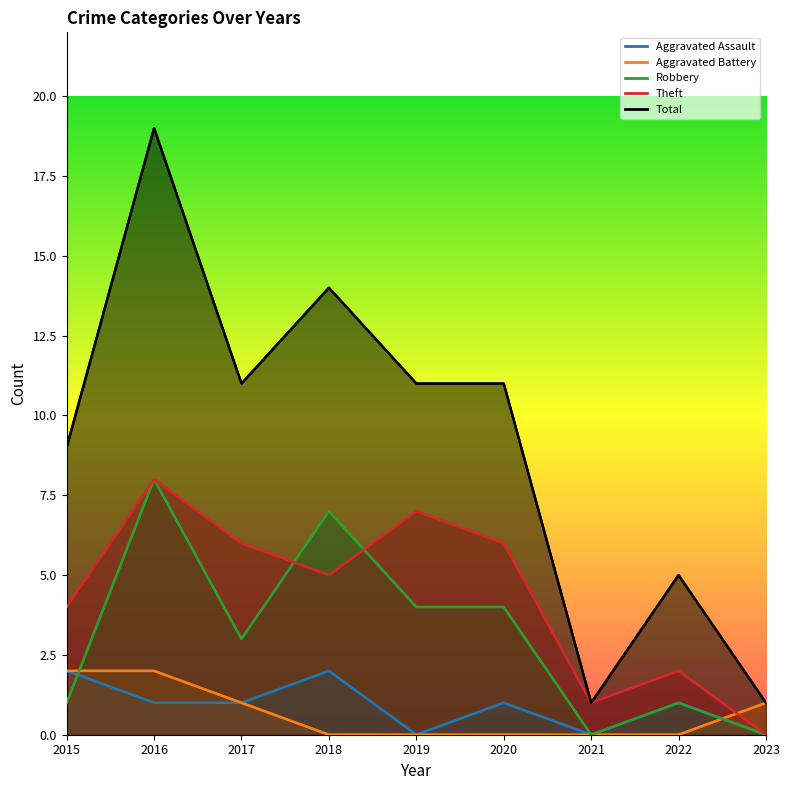

Reading right to left, transcribe all the data shown in this chart.

Aggravated Assault: 2023=0	2022=1	2021=0	2020=1	2019=0	2018=2	2017=1	2016=1	2015=2
Aggravated Battery: 2023=1	2022=0	2021=0	2020=0	2019=0	2018=0	2017=1	2016=2	2015=2
Robbery: 2023=0	2022=1	2021=0	2020=4	2019=4	2018=7	2017=3	2016=8	2015=1
Theft: 2023=0	2022=2	2021=1	2020=6	2019=7	2018=5	2017=6	2016=8	2015=4
Total: 2023=1	2022=5	2021=1	2020=11	2019=11	2018=14	2017=11	2016=19	2015=9